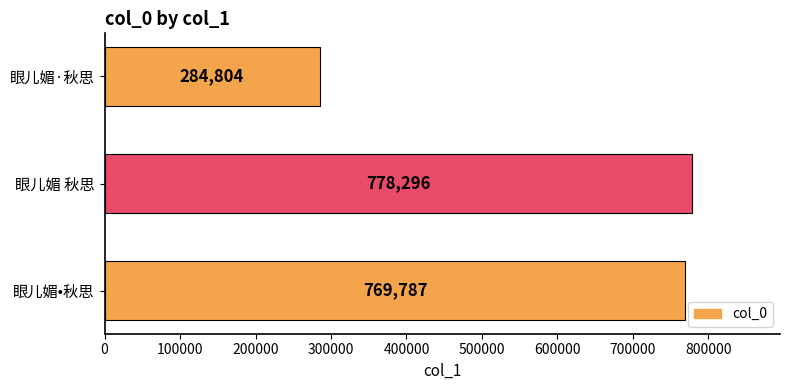

Reading top to bottom, what are all the values shown in this chart?

284804	778296	769787